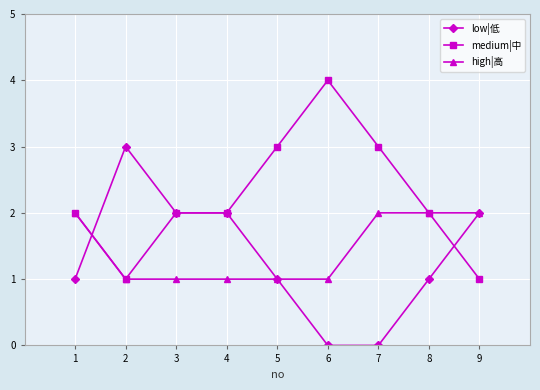

Does the chart have visible grid lines?

Yes